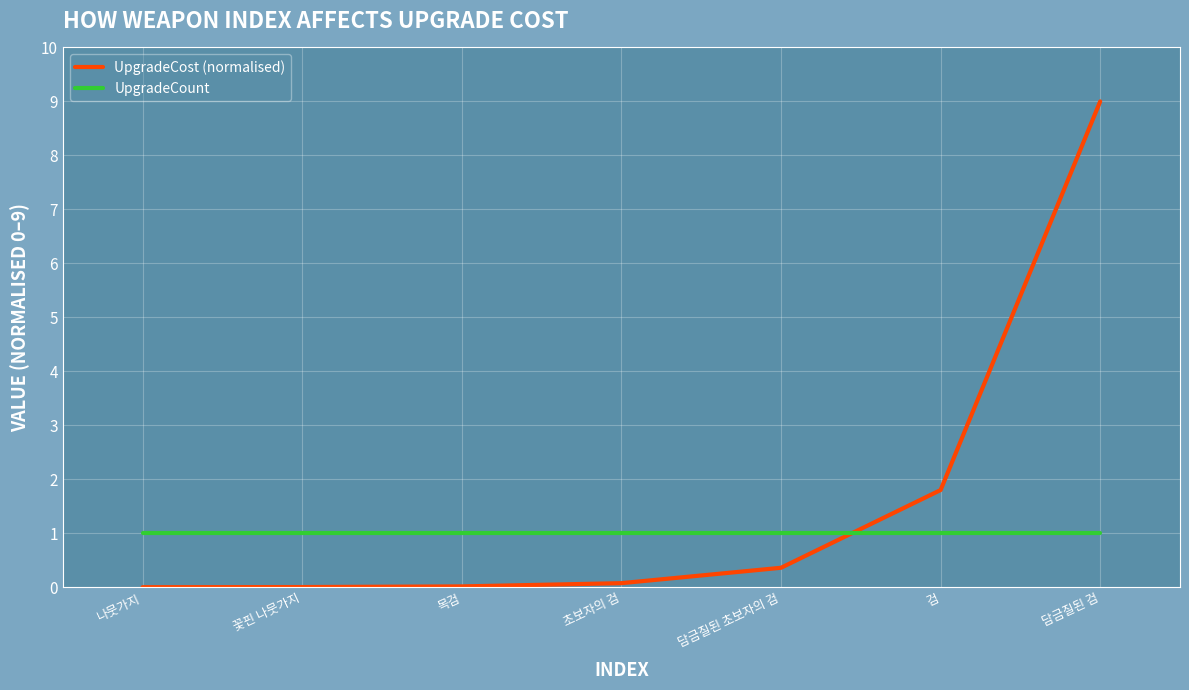

How many lines are shown in the chart?

2